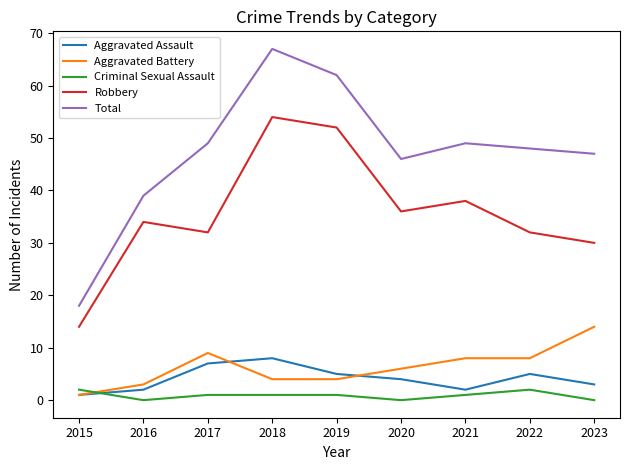

Which category has the highest value across all series?

2018